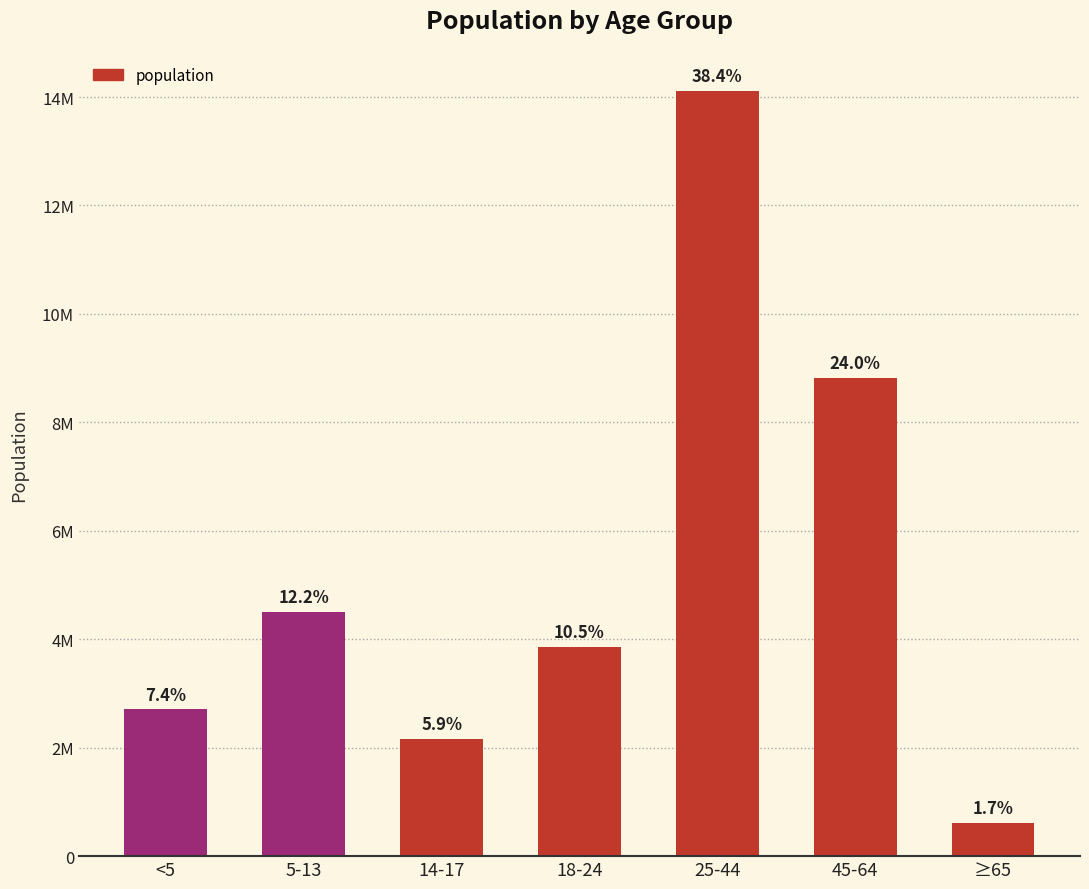

What is the average value?

5250952